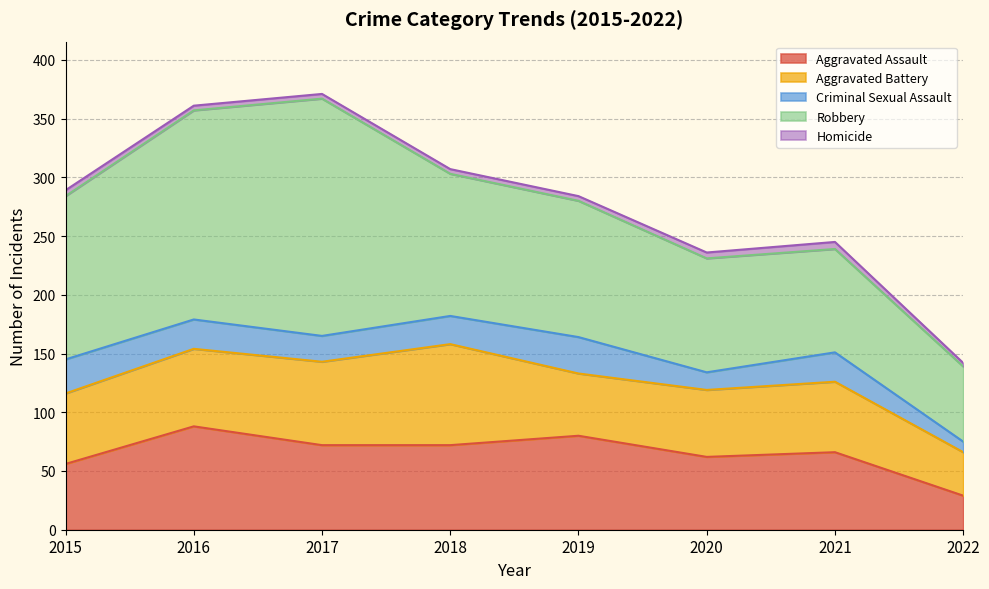

List the labels in order of Aggravated Battery value, largest first.

2018, 2017, 2016, 2015, 2021, 2020, 2019, 2022